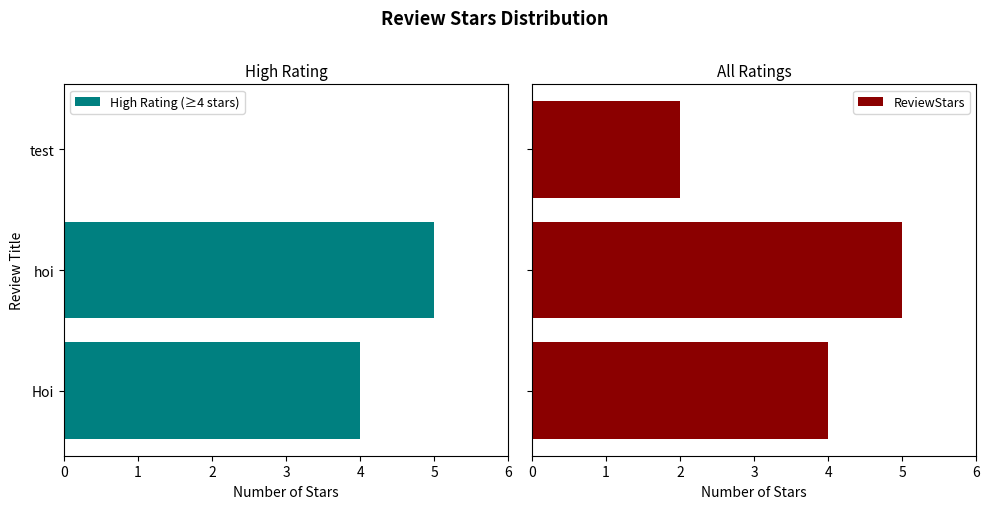

Count the number of data series in this chart.

2